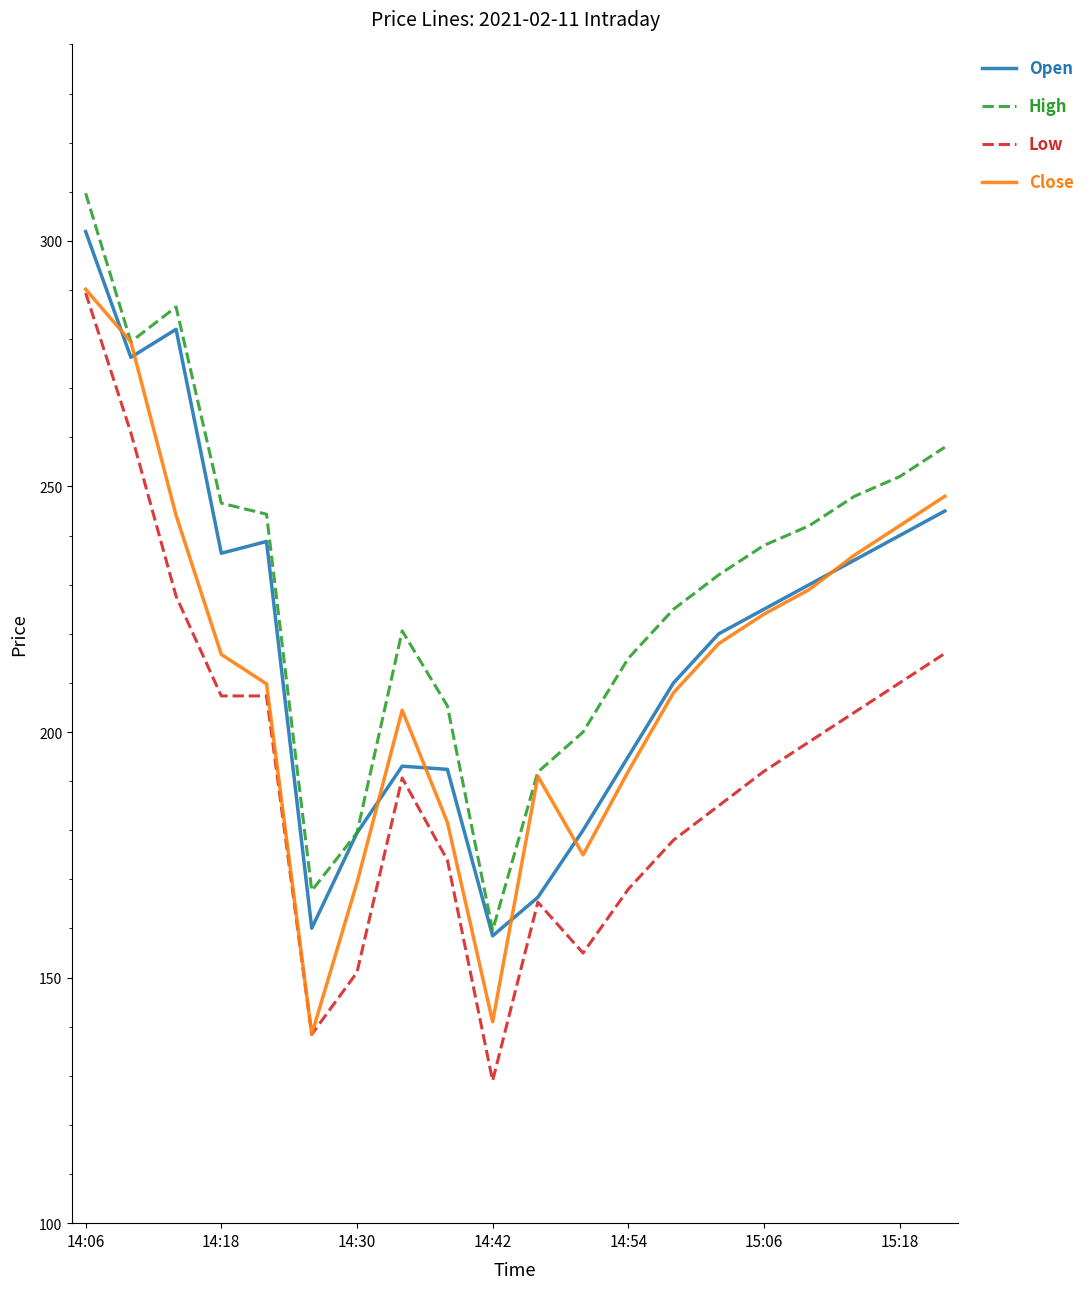

Which series has the largest total across all categories?

High